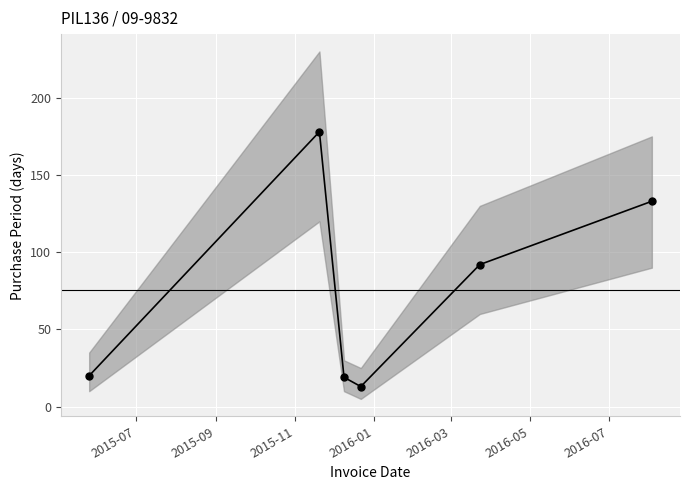

What is the label of the 6th point from the right?

2015-07